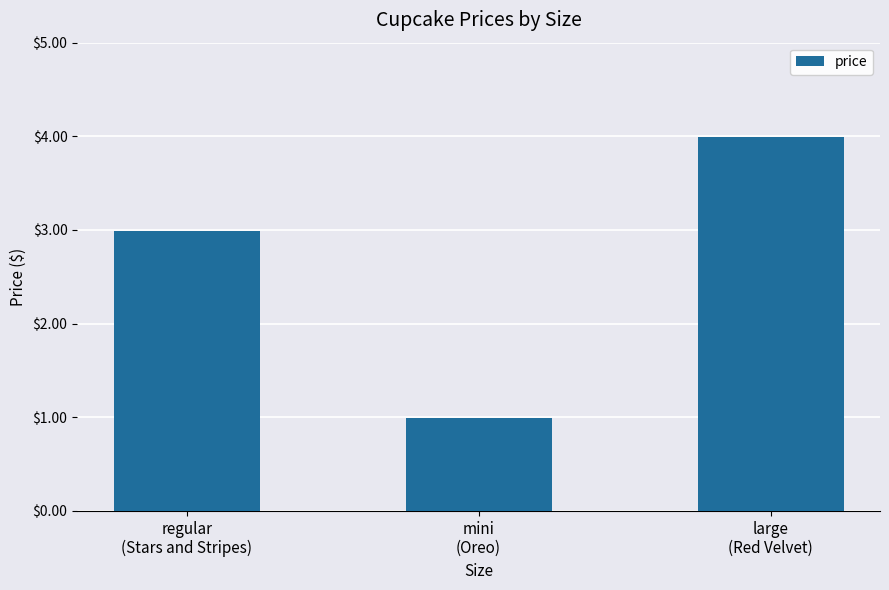

List the labels in order of value, largest first.

large
(Red Velvet), regular
(Stars and Stripes), mini
(Oreo)